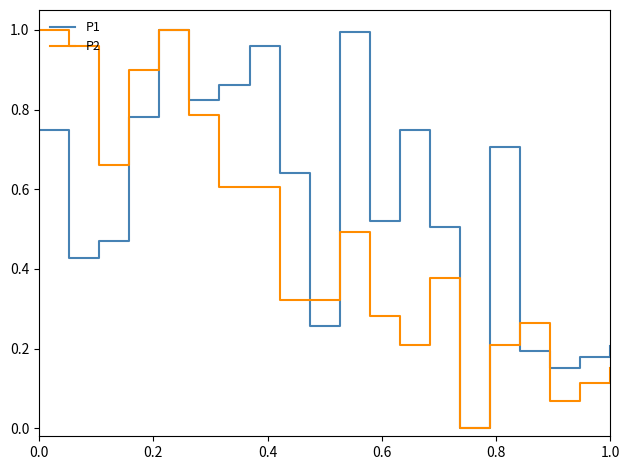

True or false: P2 has more than 1 points higher than both neighbors.

True